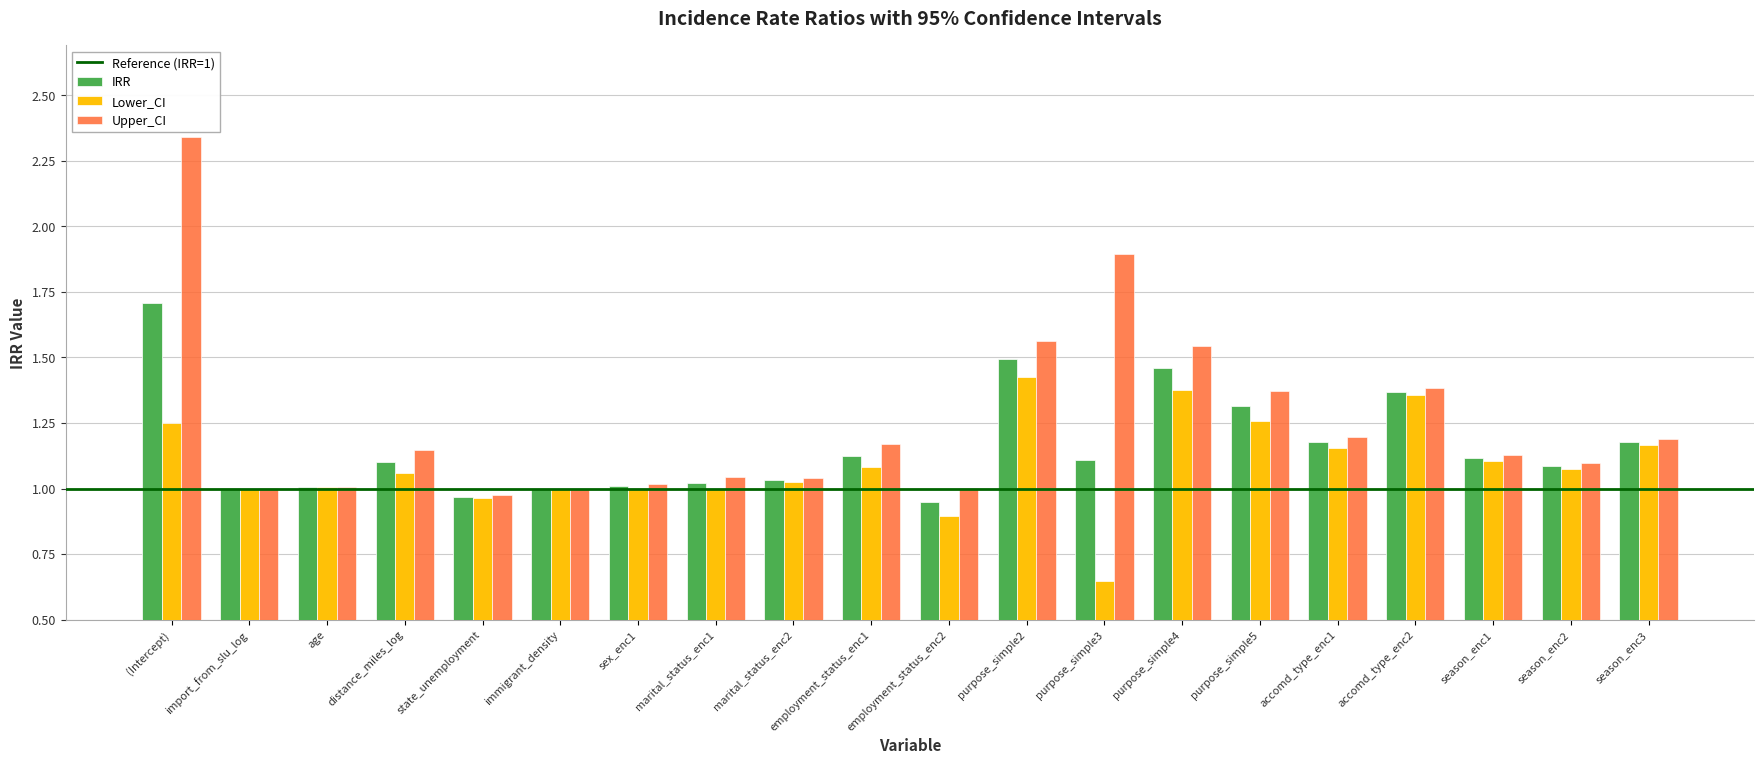

List the series in order of their overall mean, lowest first.

Lower_CI, IRR, Upper_CI